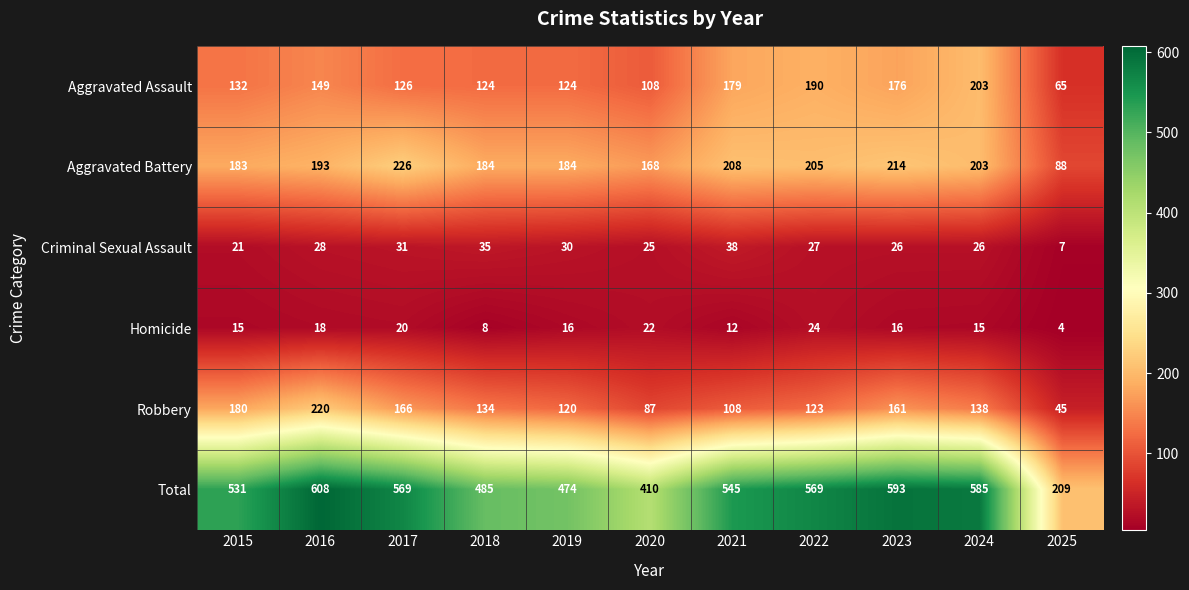

At which category does the chart reach its minimum across all series?

2025